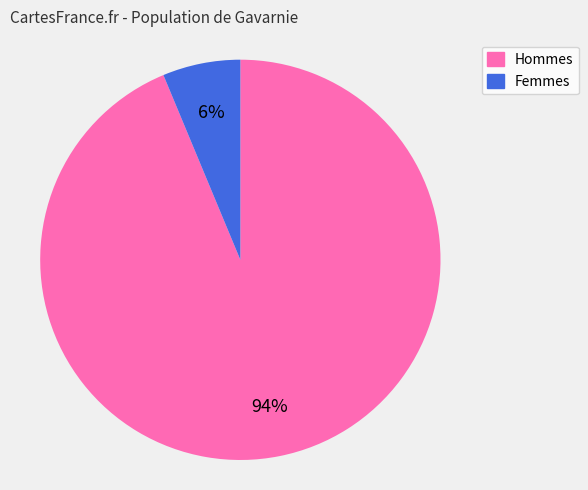

What percentage is the Hommes slice, to the nearest percent?

94%